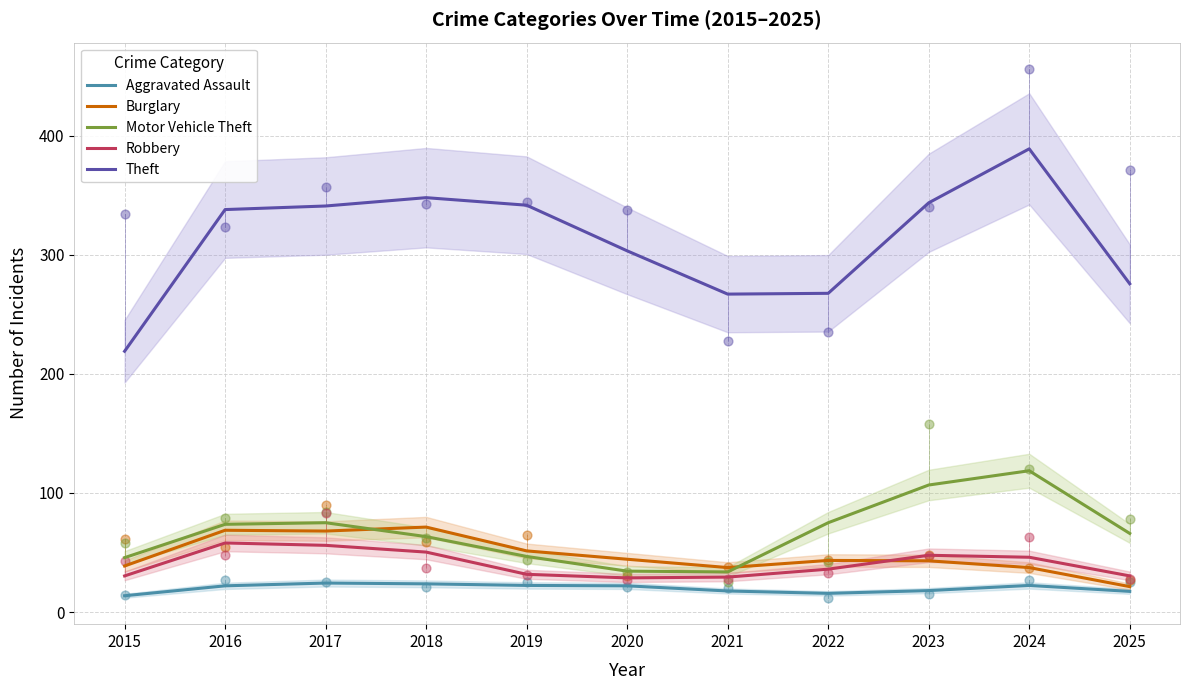

Which series contains the lowest Y value?

Aggravated Assault